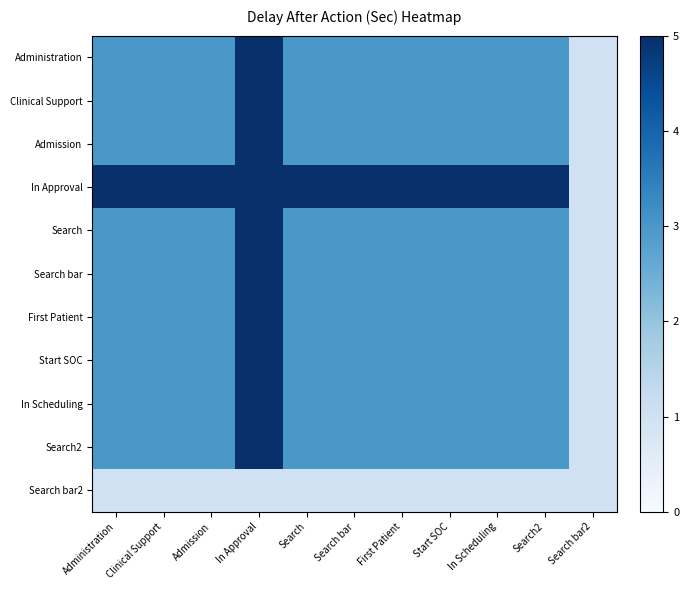

Reading left to right, what are all the values shown in this chart?

Administration: Administration=3	Clinical Support=3	Admission=3	In Approval=5	Search=3	Search bar=3	First Patient=3	Start SOC=3	In Scheduling=3	Search2=3	Search bar2=1
Clinical Support: Administration=3	Clinical Support=3	Admission=3	In Approval=5	Search=3	Search bar=3	First Patient=3	Start SOC=3	In Scheduling=3	Search2=3	Search bar2=1
Admission: Administration=3	Clinical Support=3	Admission=3	In Approval=5	Search=3	Search bar=3	First Patient=3	Start SOC=3	In Scheduling=3	Search2=3	Search bar2=1
In Approval: Administration=5	Clinical Support=5	Admission=5	In Approval=5	Search=5	Search bar=5	First Patient=5	Start SOC=5	In Scheduling=5	Search2=5	Search bar2=1
Search: Administration=3	Clinical Support=3	Admission=3	In Approval=5	Search=3	Search bar=3	First Patient=3	Start SOC=3	In Scheduling=3	Search2=3	Search bar2=1
Search bar: Administration=3	Clinical Support=3	Admission=3	In Approval=5	Search=3	Search bar=3	First Patient=3	Start SOC=3	In Scheduling=3	Search2=3	Search bar2=1
First Patient: Administration=3	Clinical Support=3	Admission=3	In Approval=5	Search=3	Search bar=3	First Patient=3	Start SOC=3	In Scheduling=3	Search2=3	Search bar2=1
Start SOC: Administration=3	Clinical Support=3	Admission=3	In Approval=5	Search=3	Search bar=3	First Patient=3	Start SOC=3	In Scheduling=3	Search2=3	Search bar2=1
In Scheduling: Administration=3	Clinical Support=3	Admission=3	In Approval=5	Search=3	Search bar=3	First Patient=3	Start SOC=3	In Scheduling=3	Search2=3	Search bar2=1
Search2: Administration=3	Clinical Support=3	Admission=3	In Approval=5	Search=3	Search bar=3	First Patient=3	Start SOC=3	In Scheduling=3	Search2=3	Search bar2=1
Search bar2: Administration=1	Clinical Support=1	Admission=1	In Approval=1	Search=1	Search bar=1	First Patient=1	Start SOC=1	In Scheduling=1	Search2=1	Search bar2=1